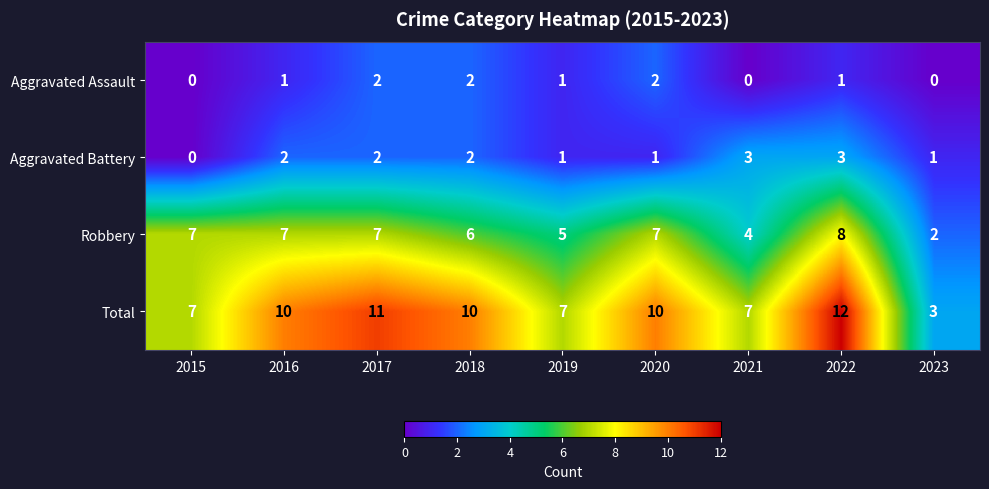

What is the difference between the highest and lowest values at 2023?

3